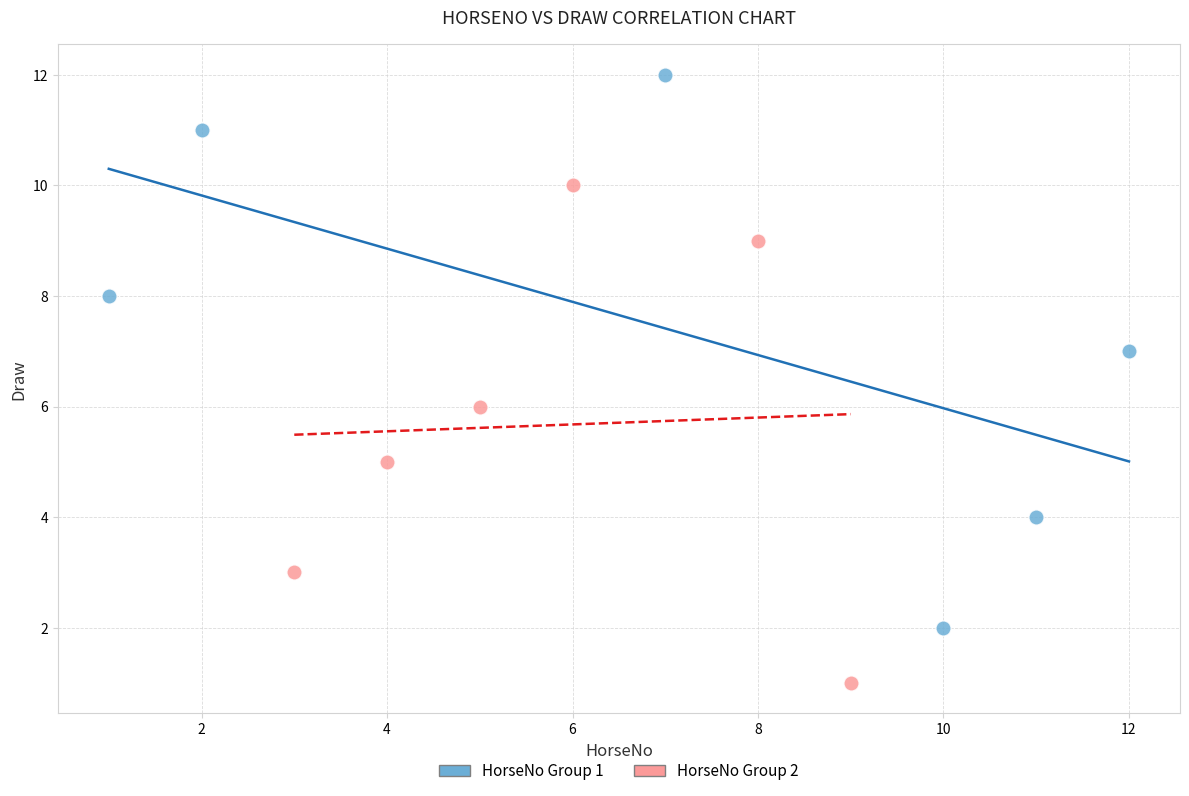

Which series contains the lowest Y value?

HorseNo Group 2